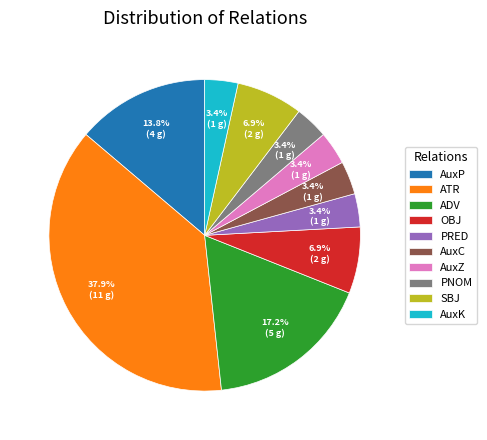

How many slices are in this pie chart?

10